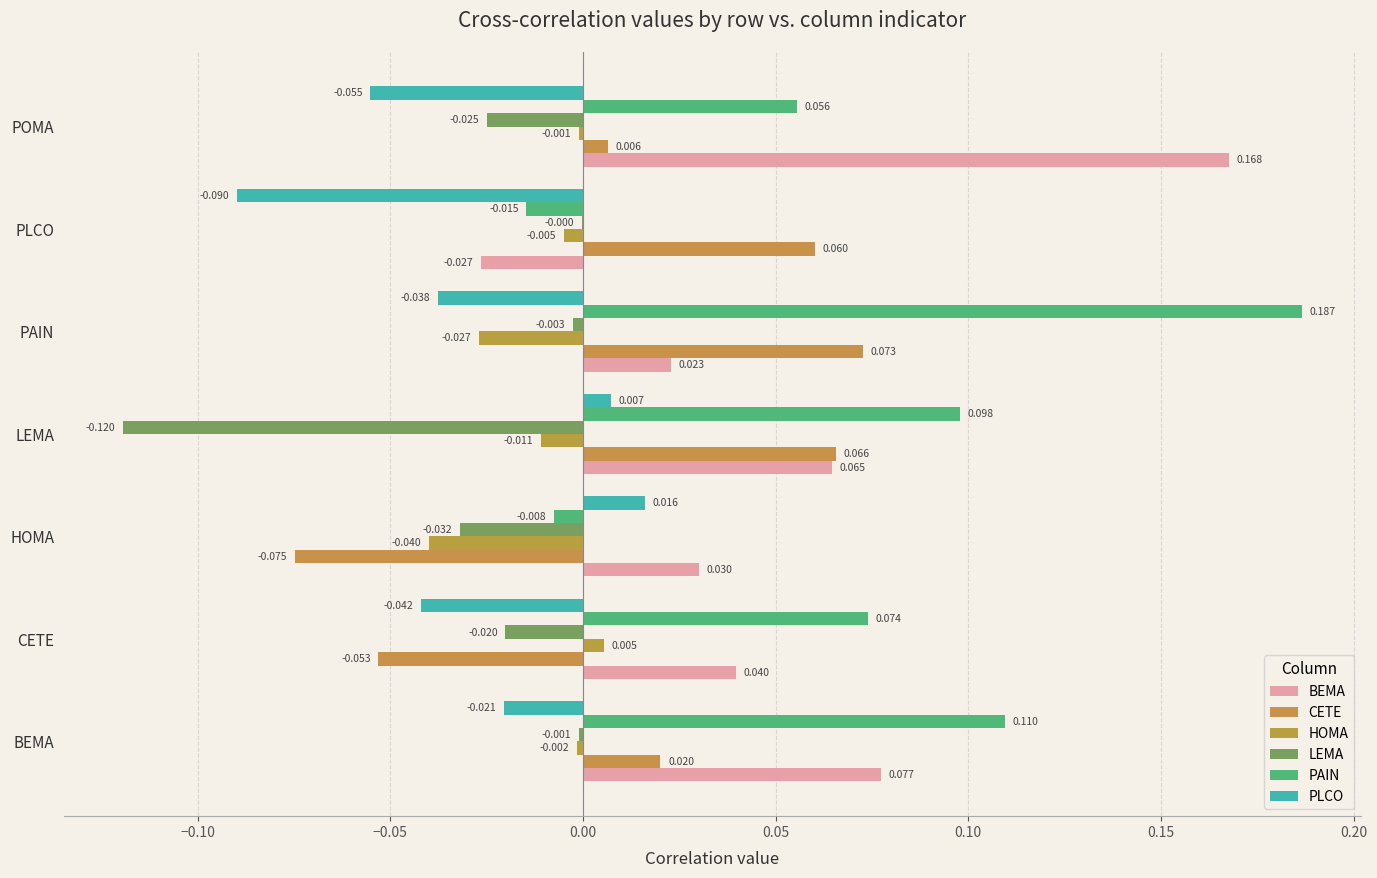

Which series has the widest spread of values?

PAIN